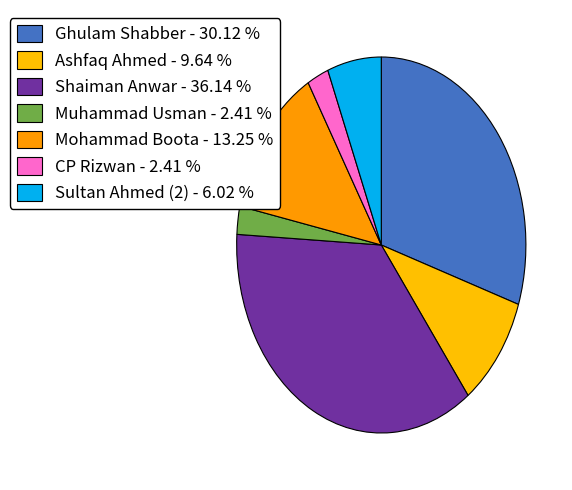

Does Shaiman Anwar account for over 50% of the chart?

No